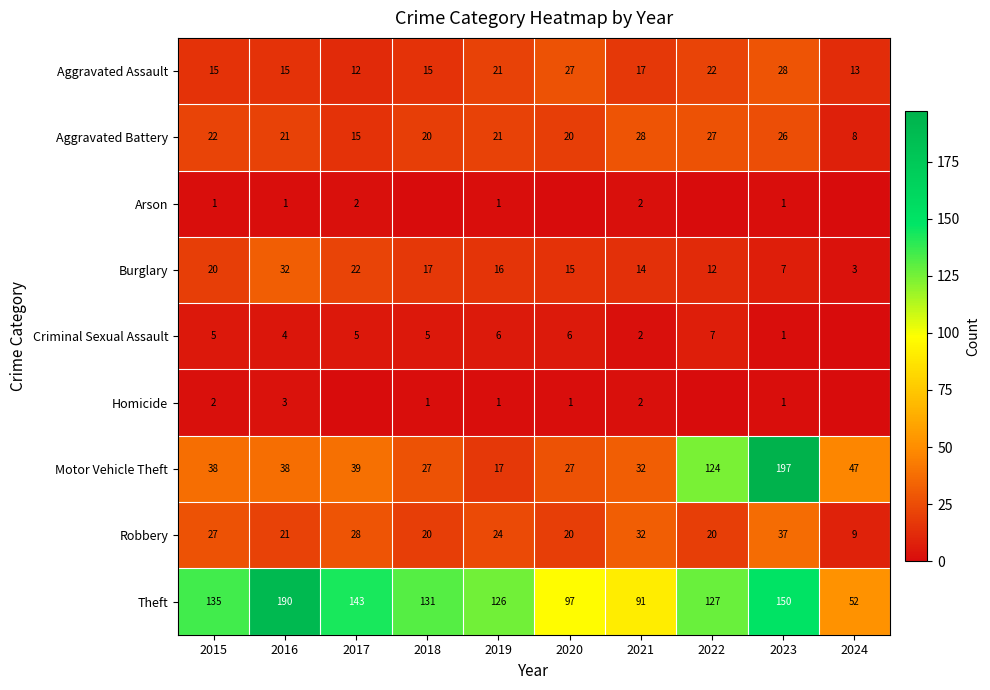

Is the value of Homicide at 2021 greater than the value of Burglary at 2024?

No